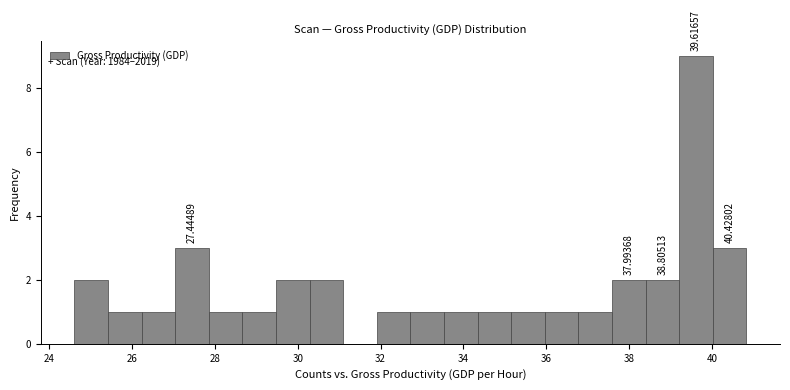

Over which range of the x-axis is the bar tallest?

39.2 to 40.0